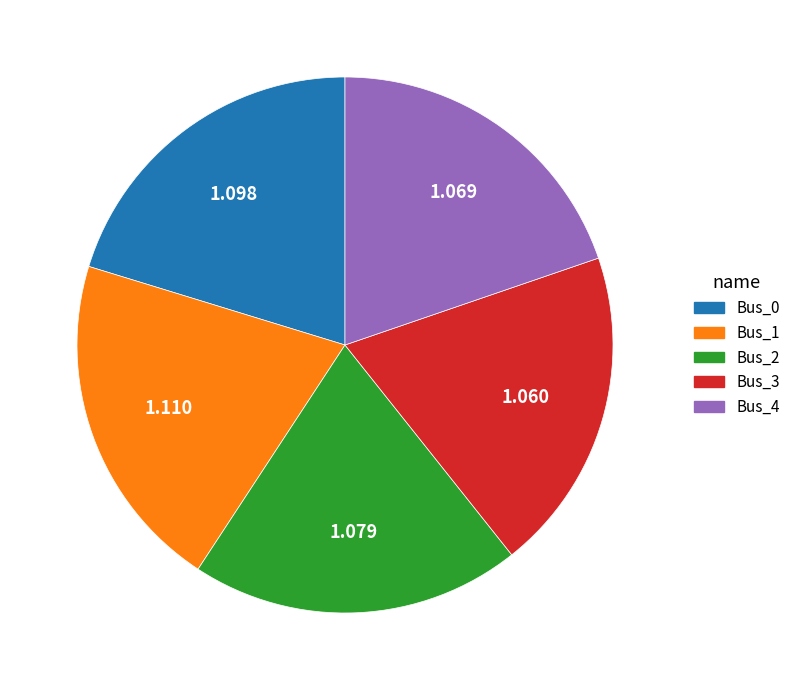

Do Bus_0 and Bus_4 together represent more than half of the pie?

No